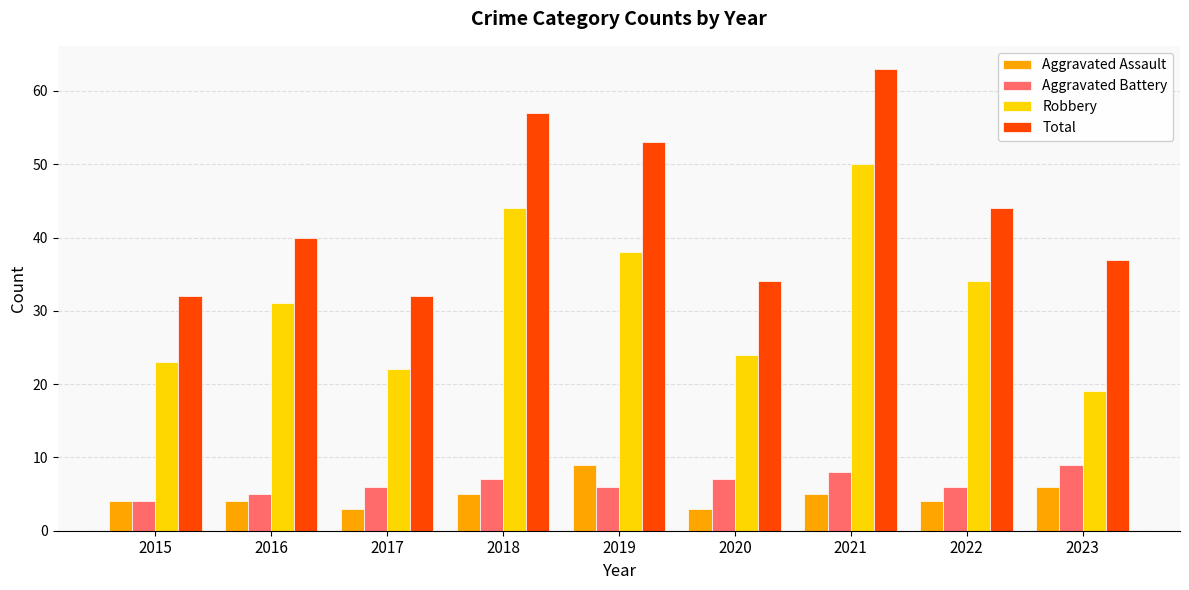

Which series has the largest total across all categories?

Total